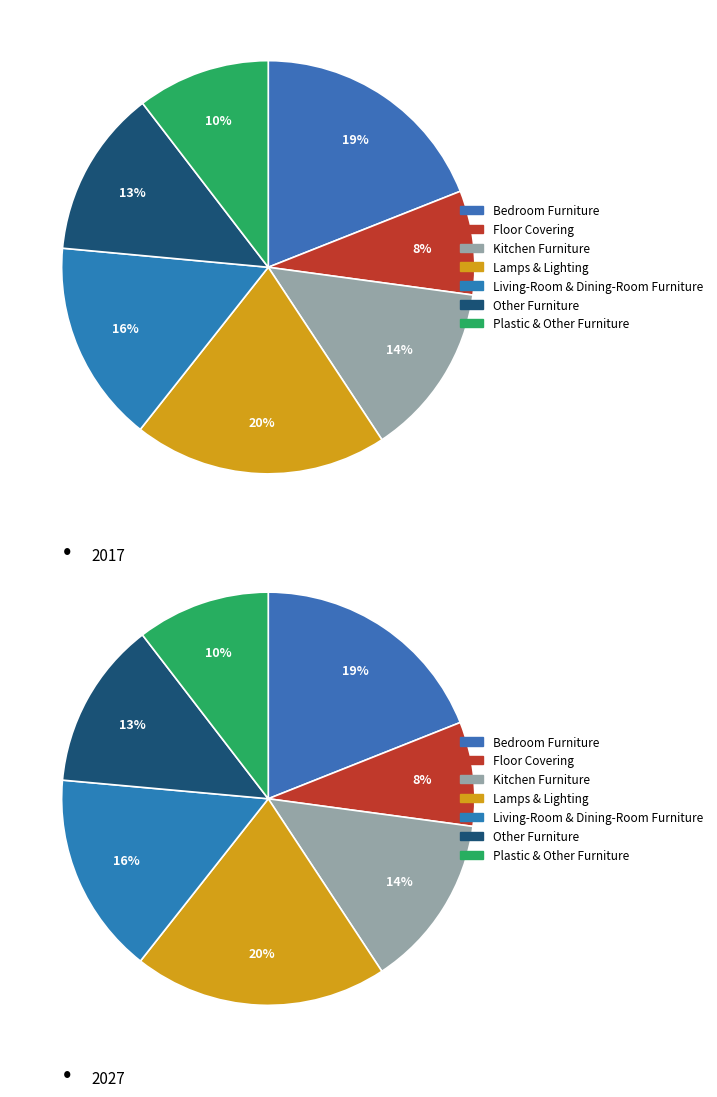

To the nearest percent, what is the combined percentage of 5 and 3?

33%